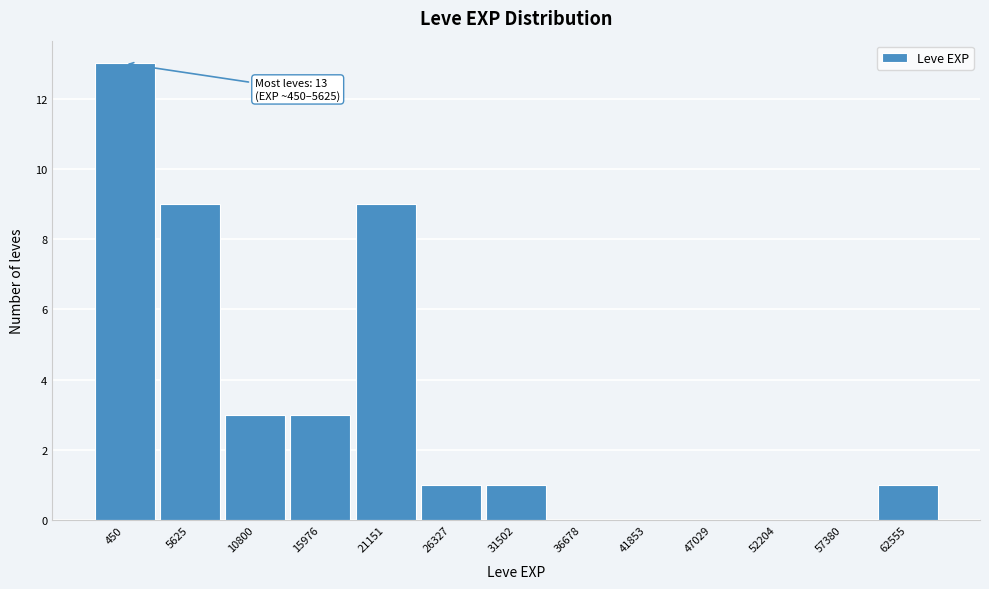

Reading left to right, list all the values displayed in this chart.

450=13	5625=9	10800=3	15976=3	21151=9	26327=1	31502=1	36678=0	41853=0	47029=0	52204=0	57380=0	62555=1